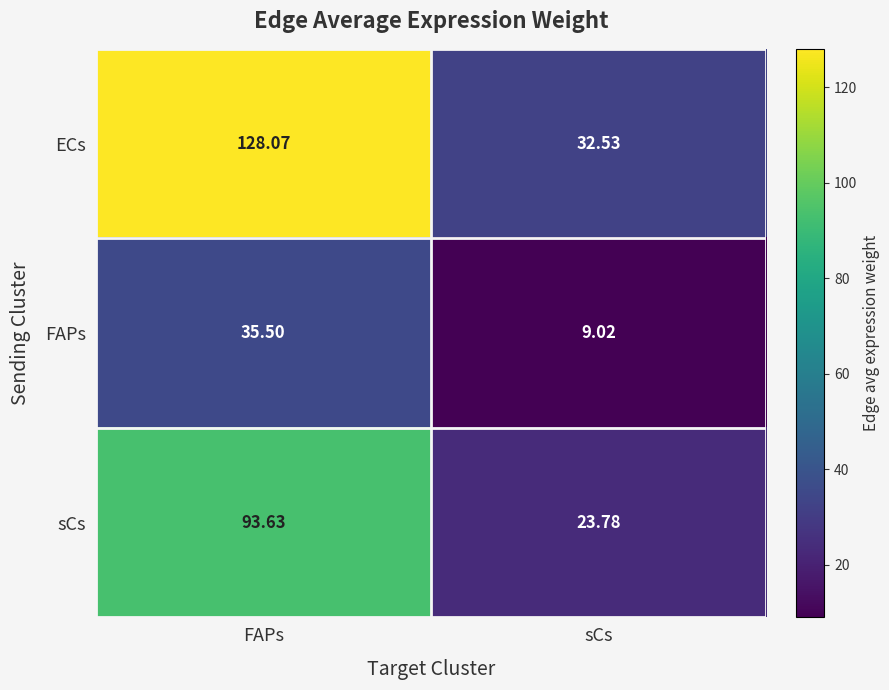

Which category has the highest value across all series?

FAPs